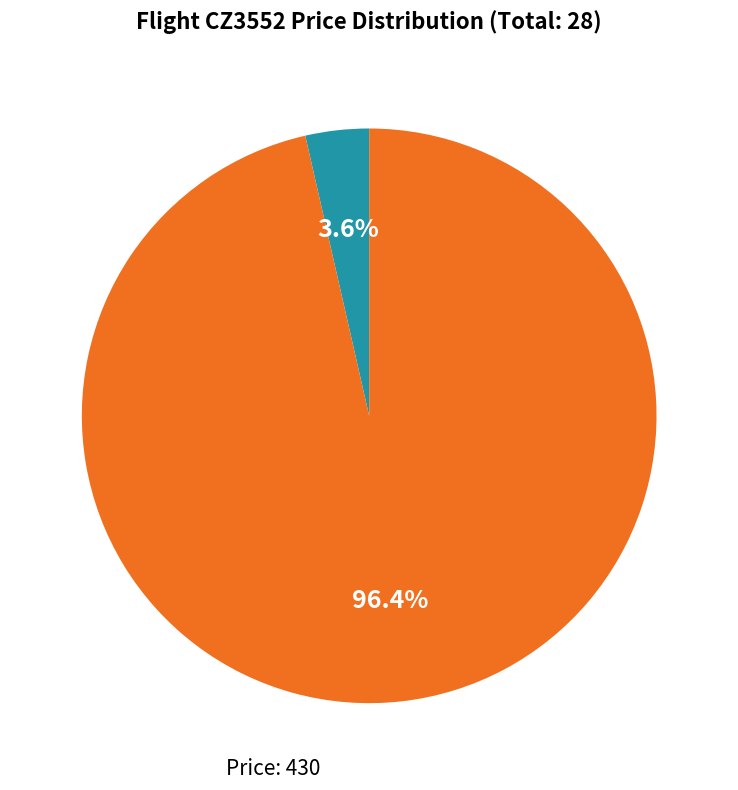

Is there a majority slice in this chart?

Yes